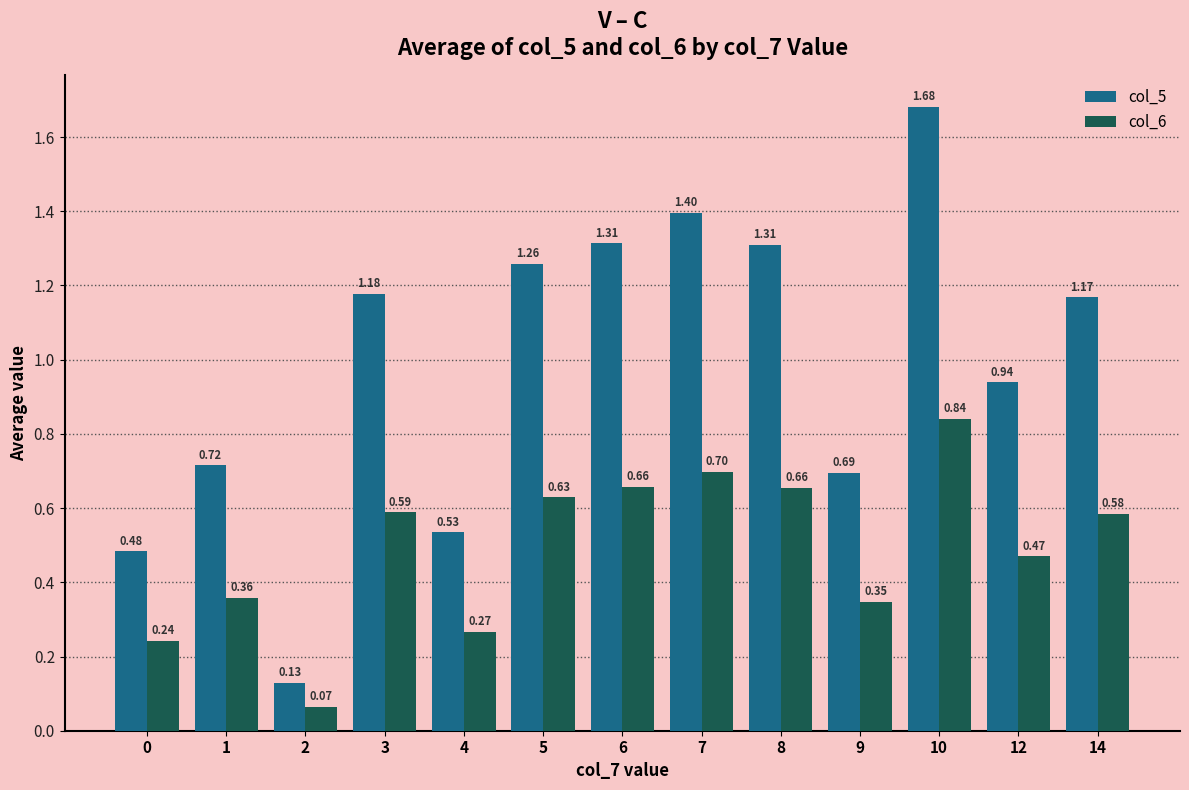

Is the value of col_5 at 1 greater than the value of col_6 at 0?

Yes